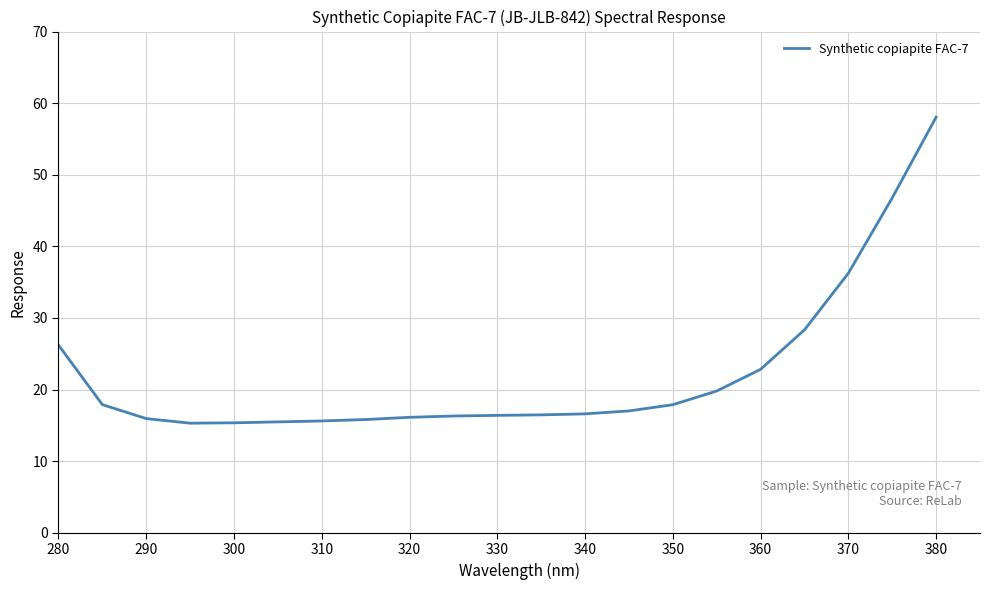

What is the smallest value displayed?

15.3